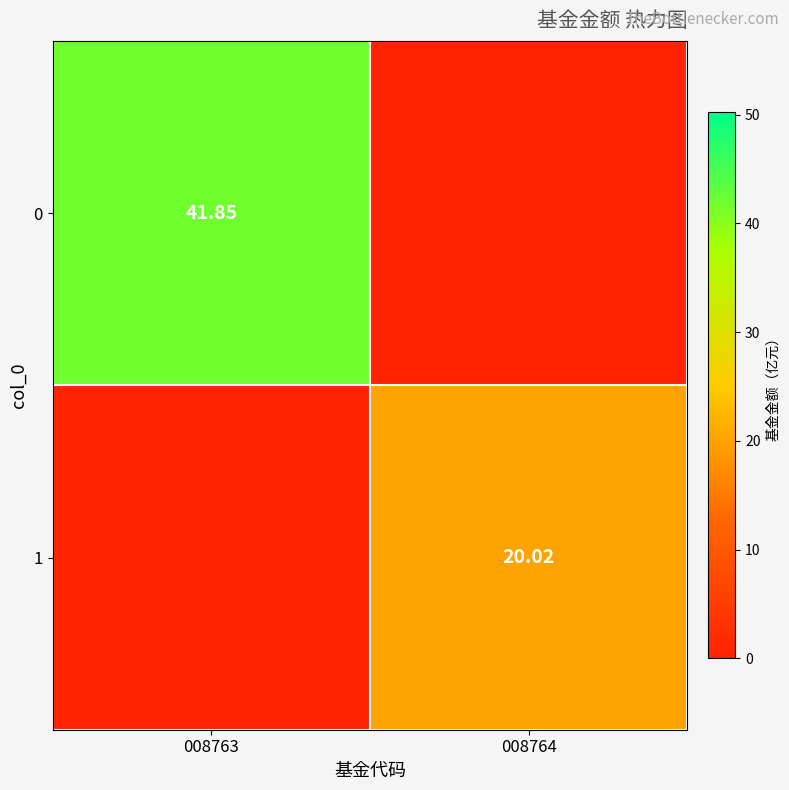

Is it true that 1 equals 31.2 at 008764?

False